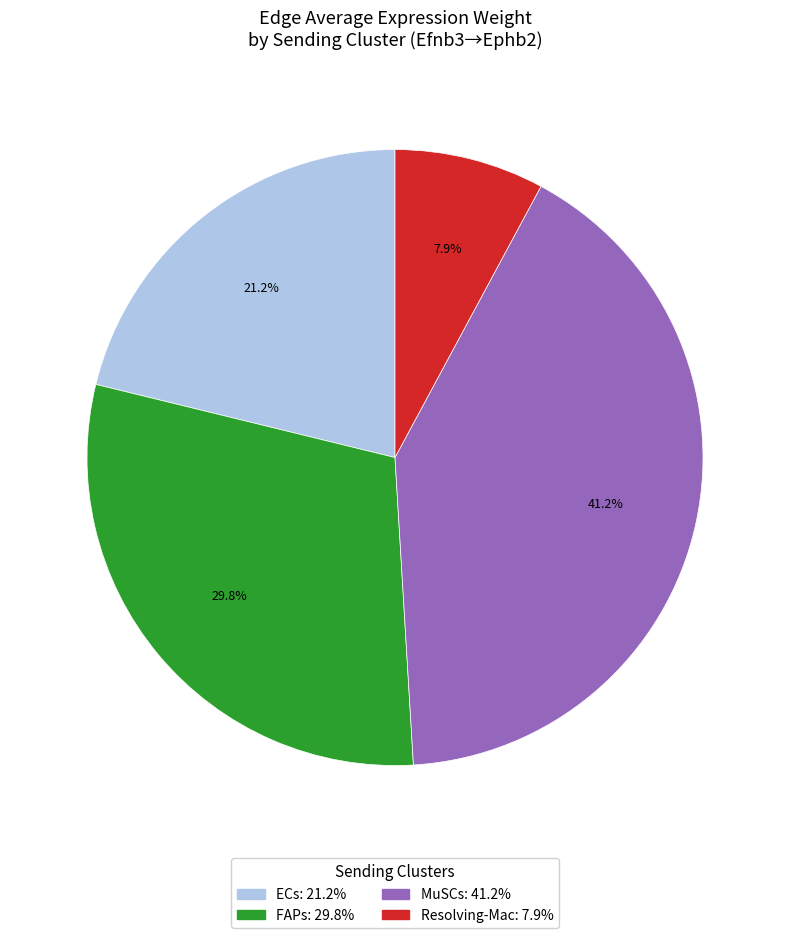

Does any single category account for the majority?

No